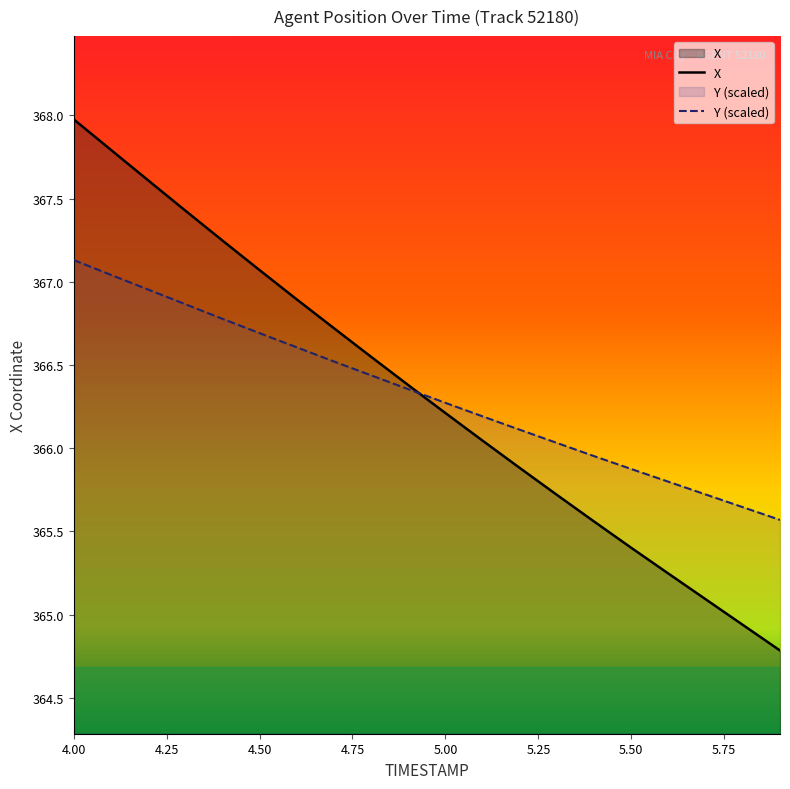

What is the difference between the maximum and minimum values in the Y series?

1.6